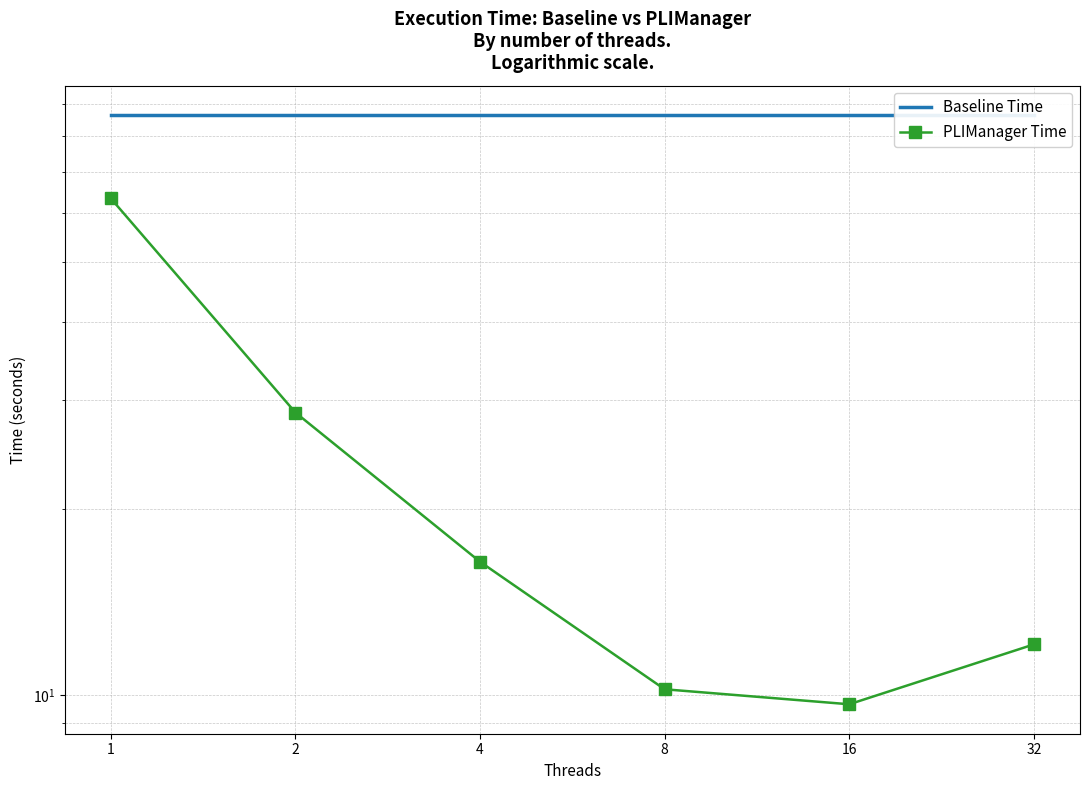

Which label corresponds to the largest value in the chart?

1